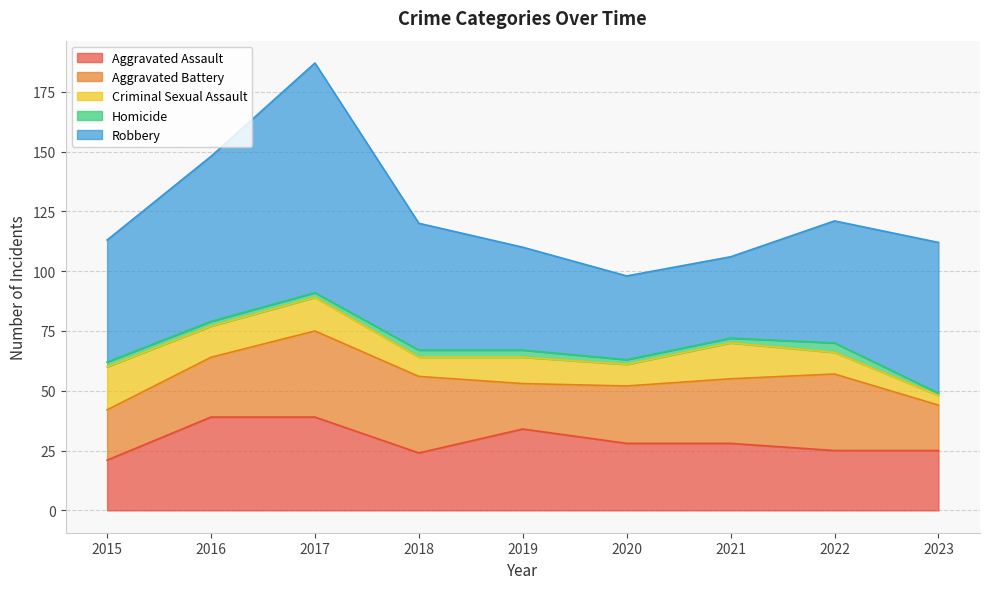

True or false: Robbery has a value of 34 at 2021.

True